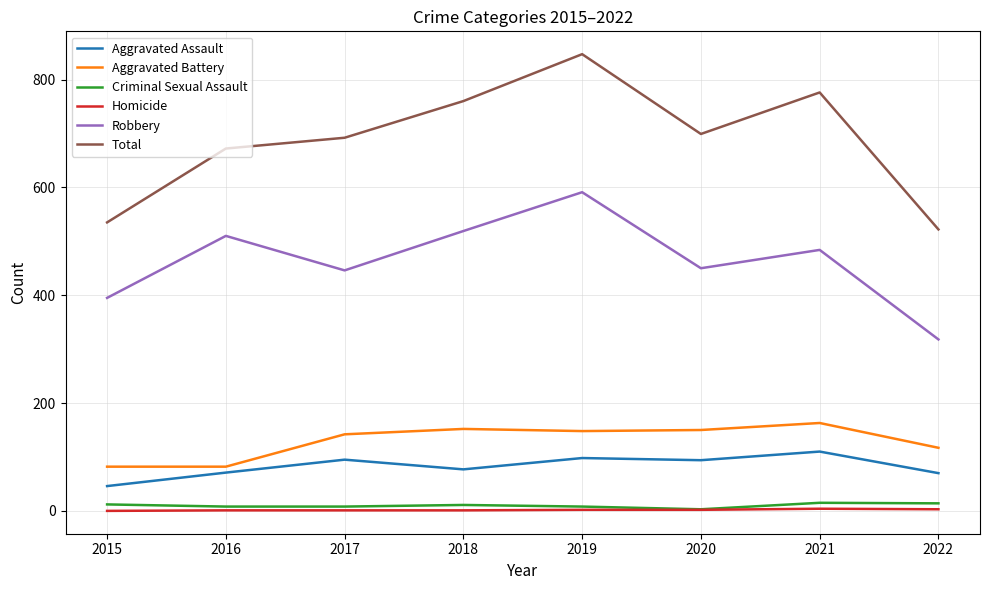

What is the maximum value for Aggravated Battery?

163